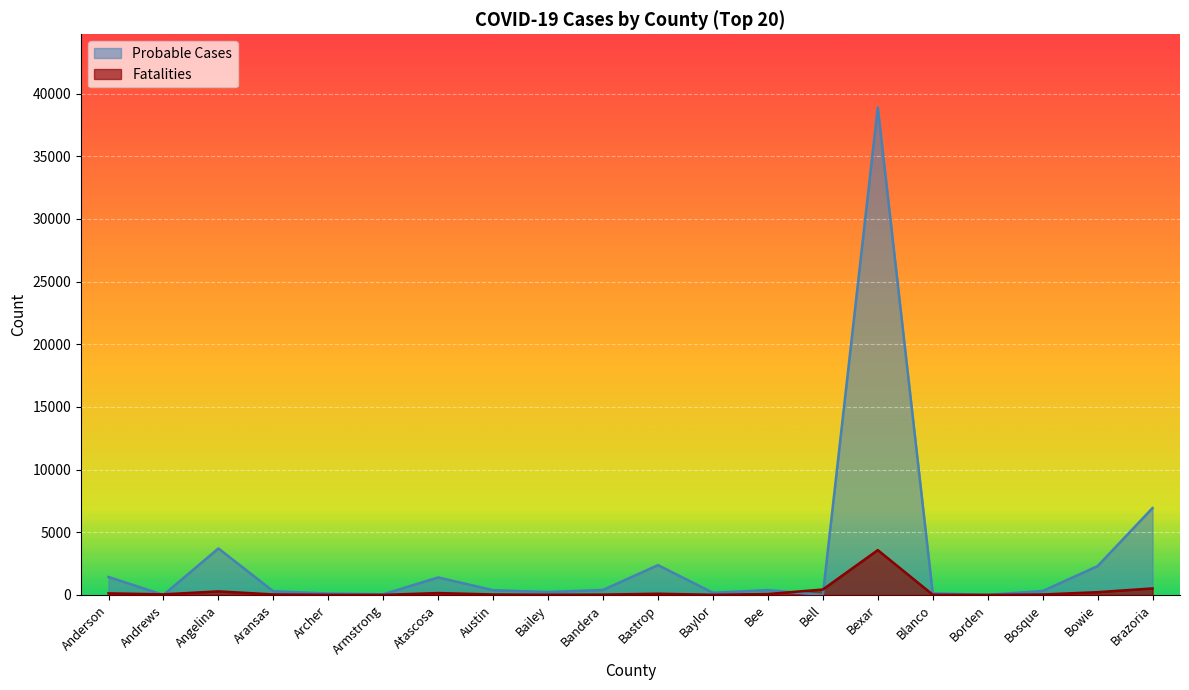

What is the value of the Probable Cases point at the 4th from the left?

291